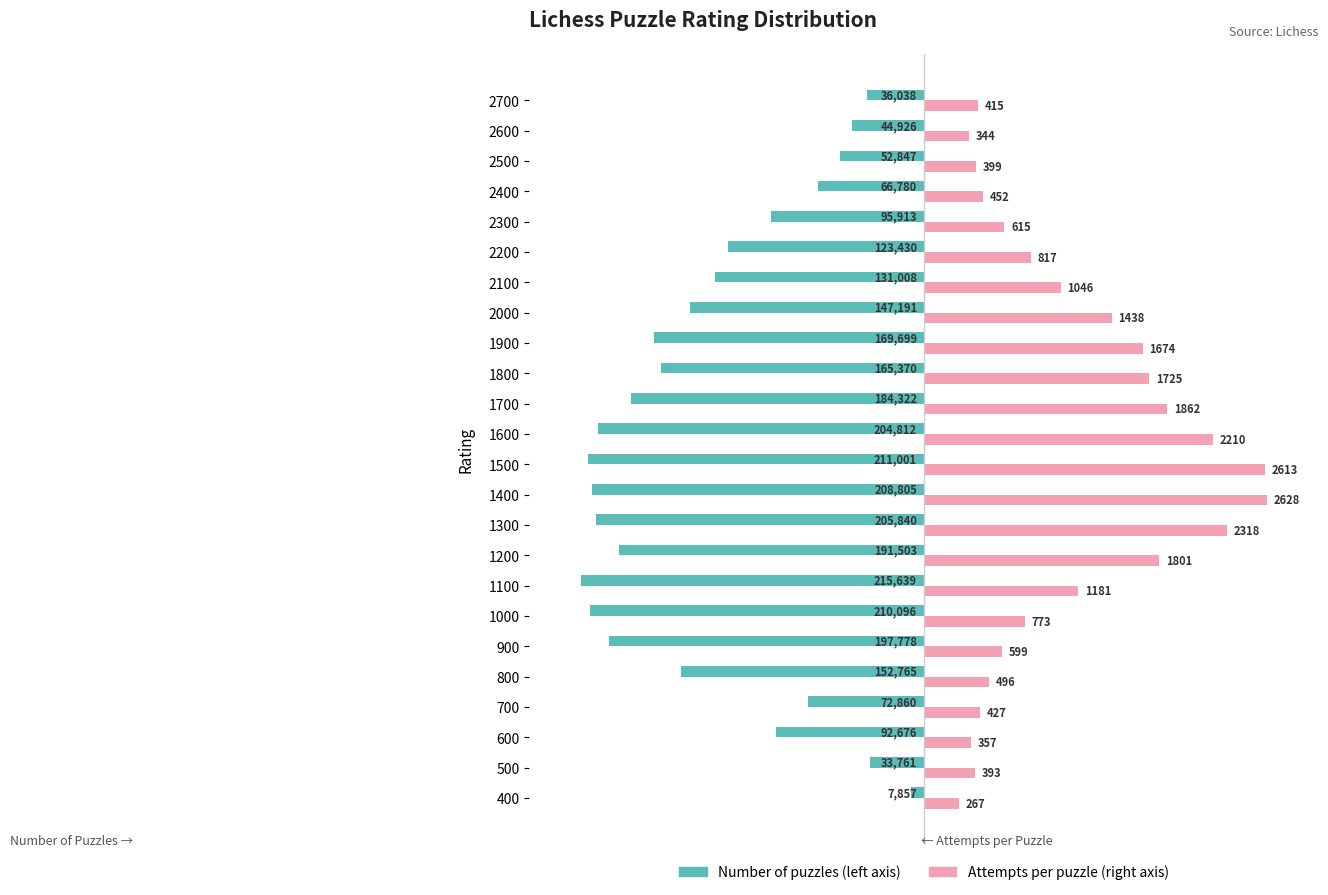

Which series has the largest range (max minus min)?

Number of puzzles (left axis)